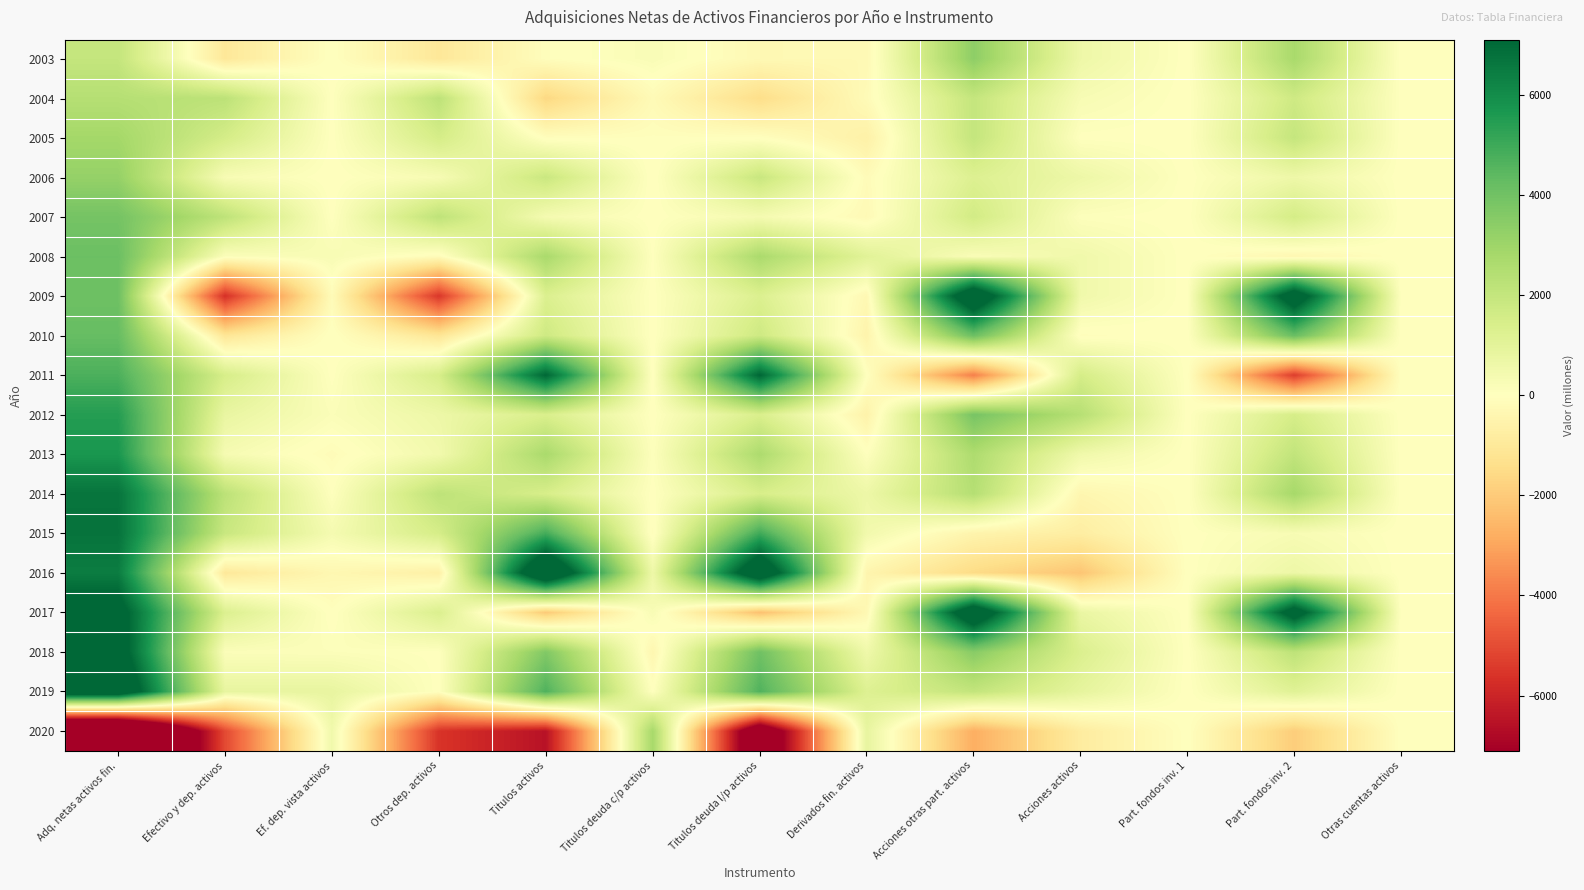

At which category does the chart reach its peak across all series?

Titulos activos